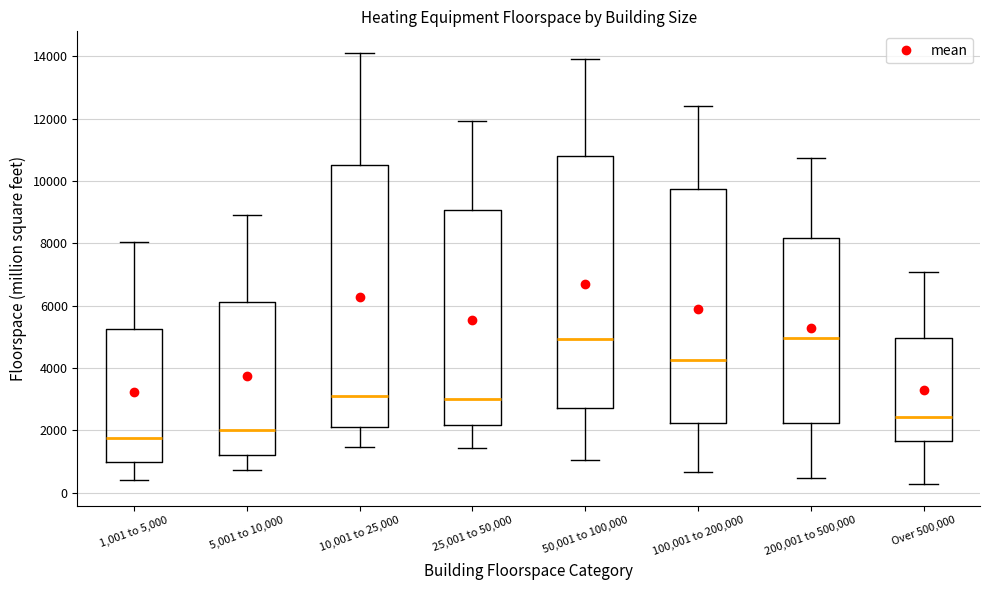

Reading left to right, transcribe this box plot: for each box, give where its median line is, the range the box spans, and where its two whiskers end, as read against the y-axis. The values are not printed on the chart, so give them approximately, as read against the axis.

1,001 to 5,000: median 1800, box 1000 to 5200, whiskers 400 to 8000
5,001 to 10,000: median 2000, box 1200 to 6200, whiskers 800 to 9000
10,001 to 25,000: median 3200, box 2200 to 10400, whiskers 1400 to 14200
25,001 to 50,000: median 3000, box 2200 to 9000, whiskers 1400 to 12000
50,001 to 100,000: median 5000, box 2800 to 10800, whiskers 1000 to 14000
100,001 to 200,000: median 4200, box 2200 to 9800, whiskers 600 to 12400
200,001 to 500,000: median 5000, box 2200 to 8200, whiskers 400 to 10800
Over 500,000: median 2400, box 1600 to 5000, whiskers 200 to 7000